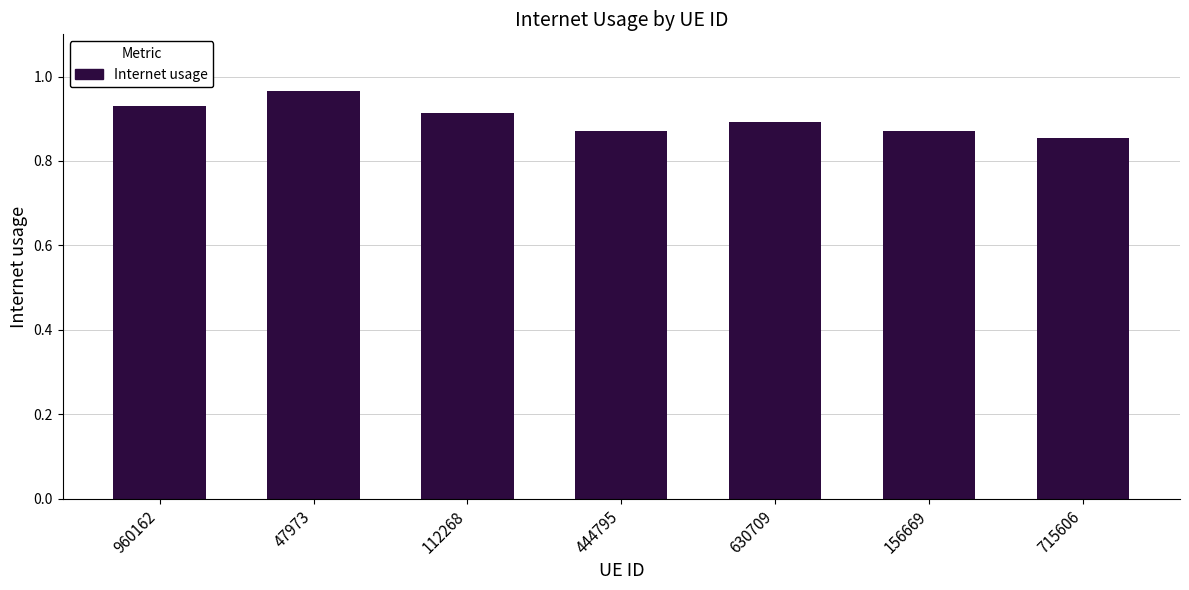

The value at 715606 is 0.9. True or false?

True